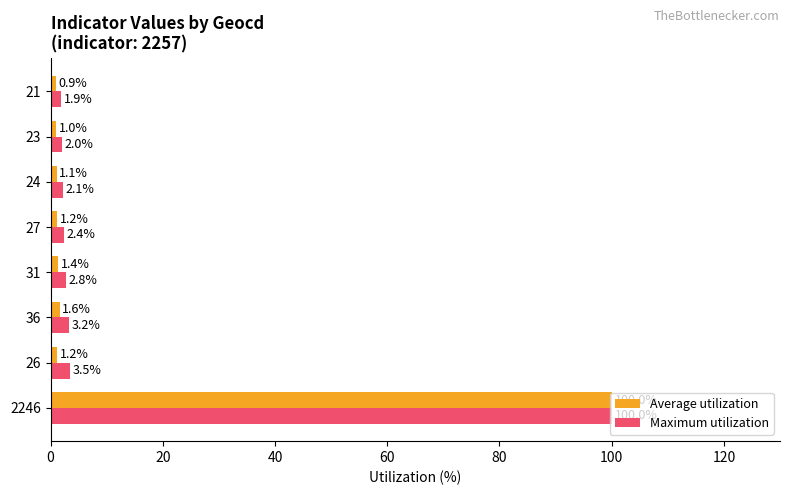

Which series has the largest range (max minus min)?

Average utilization